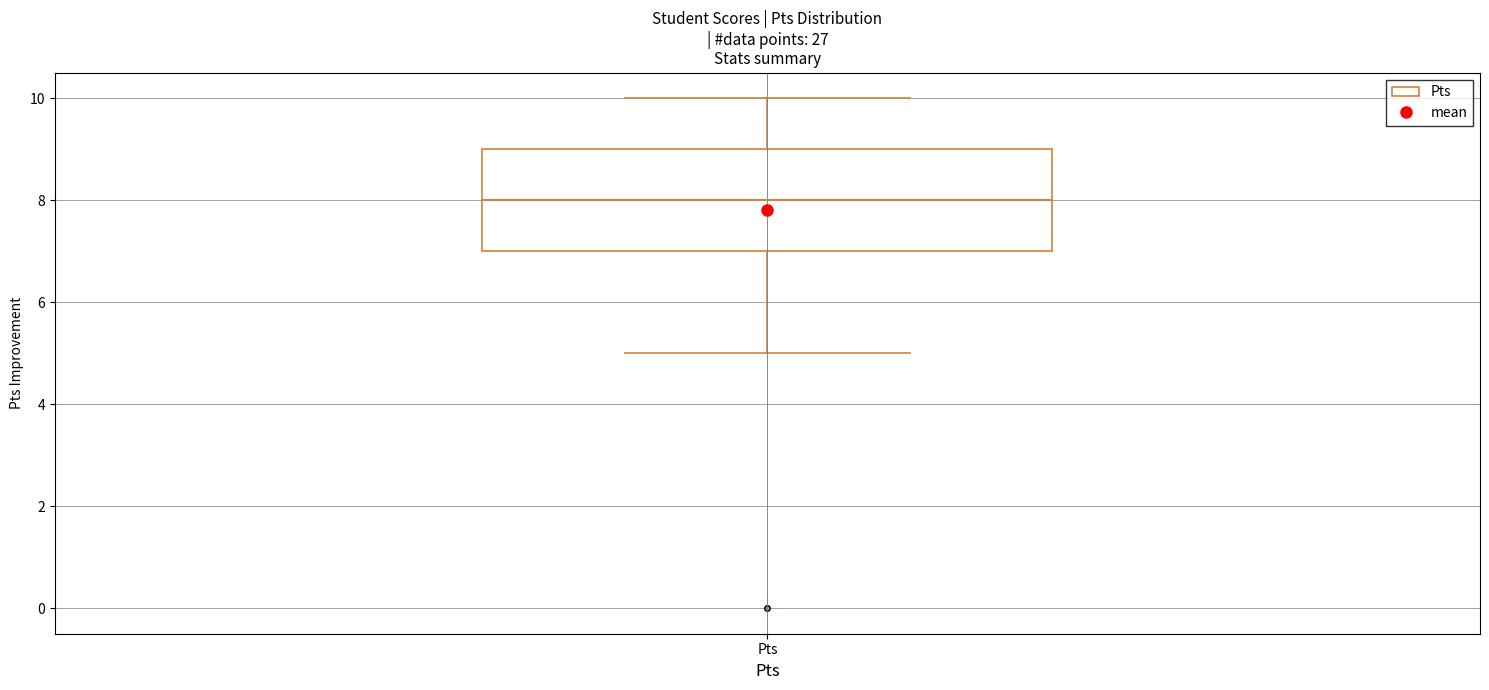

Where is the lower edge of the box for Pts on the y-axis? The values are not printed on the chart, so give them approximately, as read against the axis.

7